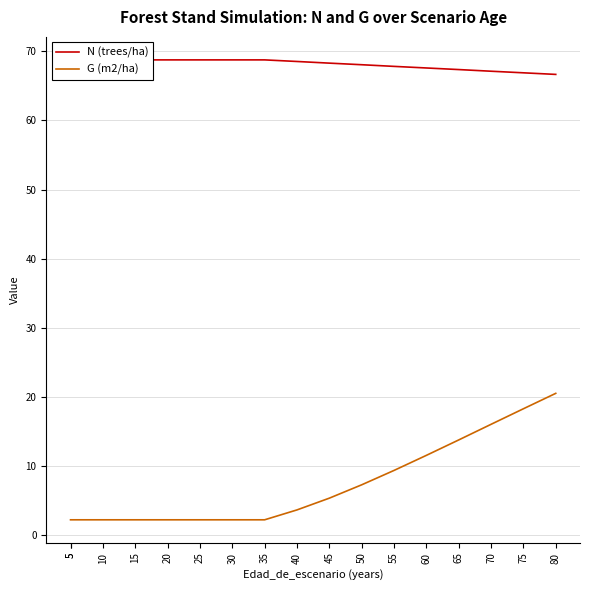

At which category is the sum across all series the highest?

80